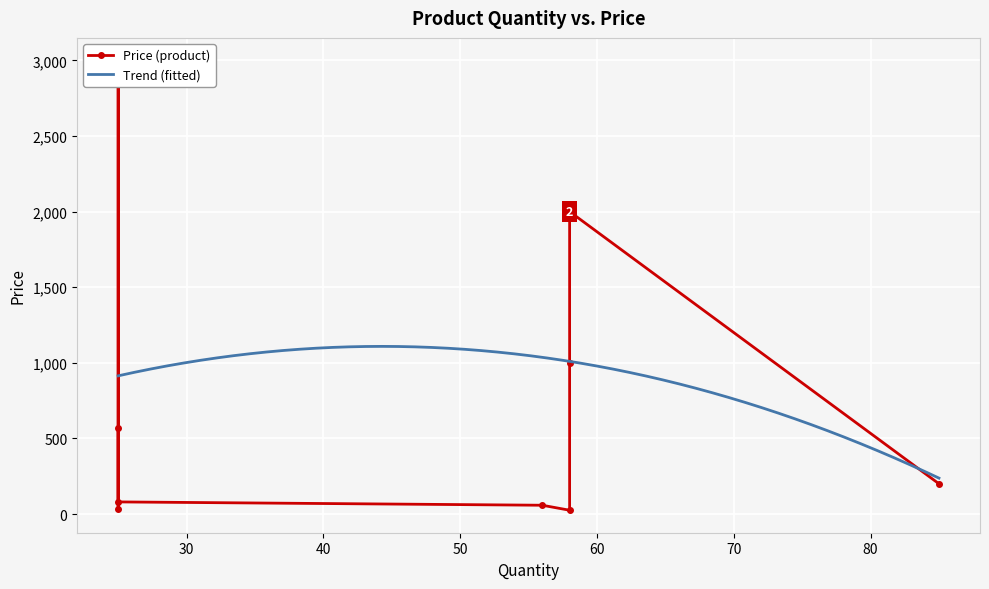

What is the highest value of the Trend (fitted) series?

1108.6